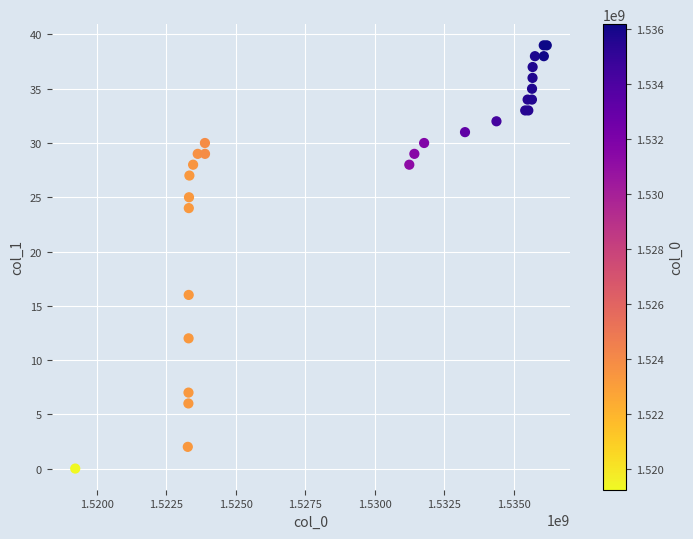

What Y value in the scatter plot is closest to 19?

16